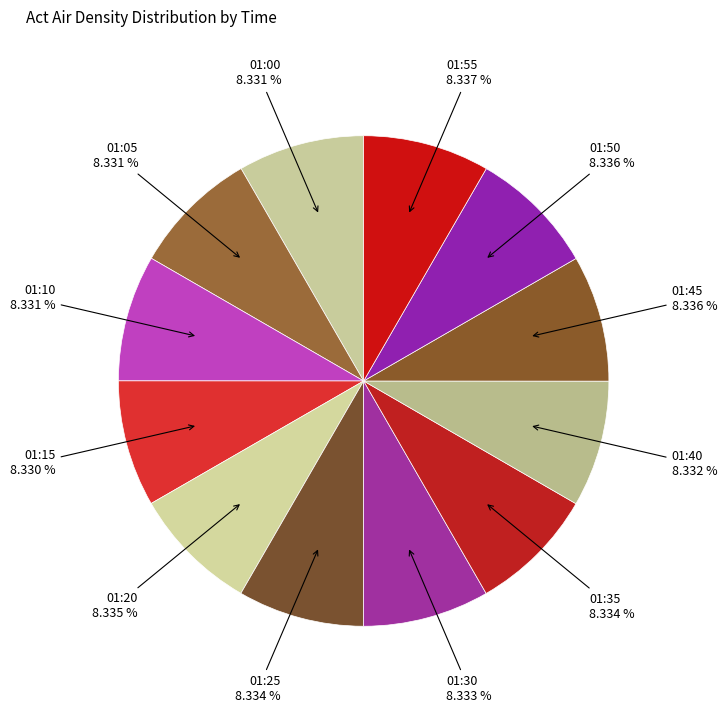

Approximately how many times larger is the value at 01:55 compared to 01:30?

1.0